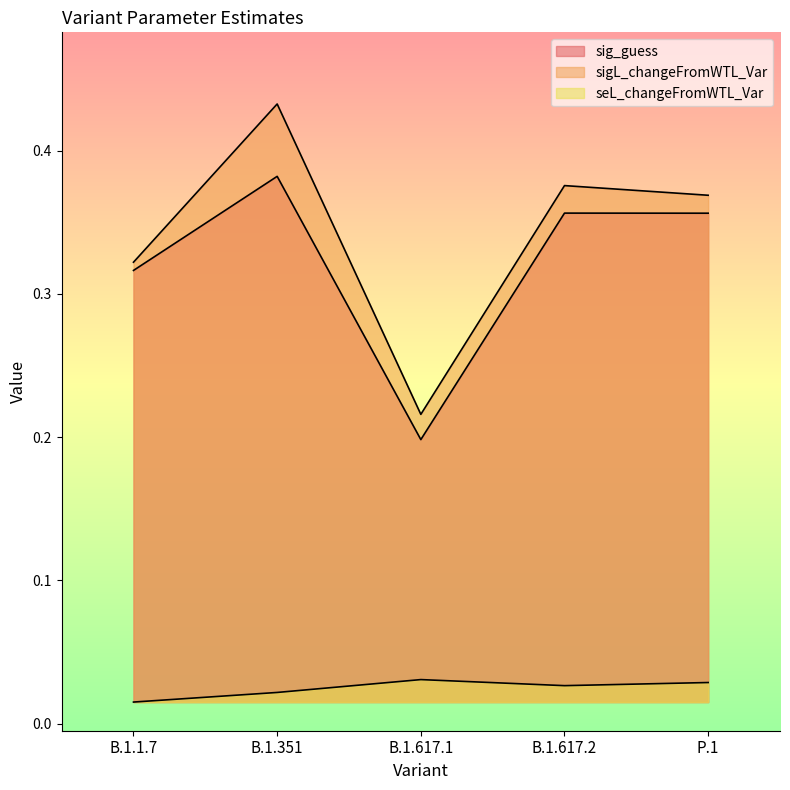

What are all the series names shown in the legend?

sig_guess, sigL_changeFromWTL_Var, seL_changeFromWTL_Var